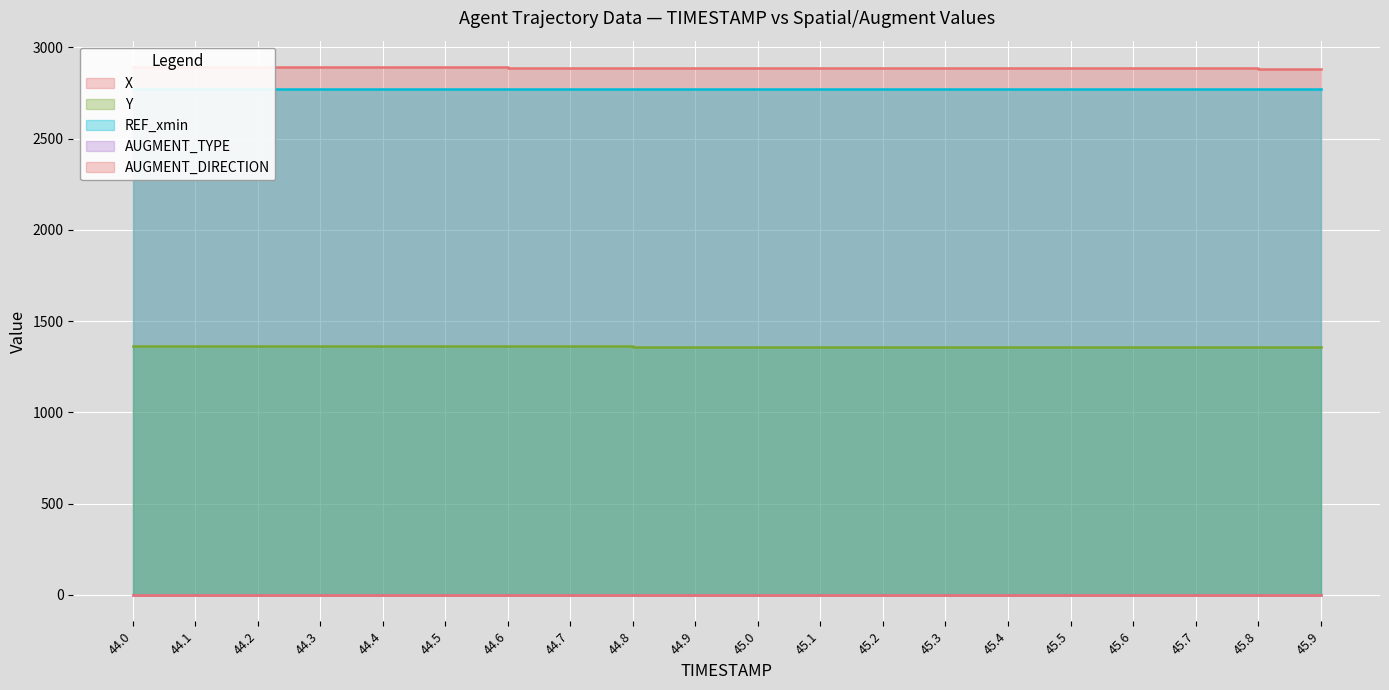

Reading left to right, transcribe all the data shown in this chart.

X: 2892.7	2892.3	2891.8	2891.4	2890.9	2890.5	2890.0	2889.6	2889.2	2888.7	2888.2	2887.8	2887.4	2886.9	2886.5	2886.0	2885.6	2885.1	2884.7	2884.2
Y: 1364.3	1363.9	1363.5	1363.0	1362.6	1362.2	1361.8	1361.4	1361.0	1360.6	1360.2	1359.7	1359.3	1358.9	1358.5	1358.1	1357.7	1357.3	1356.8	1356.4
REF_xmin: 2773.9	2773.9	2773.9	2773.9	2773.9	2773.9	2773.9	2773.9	2773.9	2773.9	2773.9	2773.9	2773.9	2773.9	2773.9	2773.9	2773.9	2773.9	2773.9	2773.9
AUGMENT_TYPE: 1.0	1.0	1.0	1.0	1.0	1.0	1.0	1.0	1.0	1.0	1.0	1.0	1.0	1.0	1.0	1.0	1.0	1.0	1.0	1.0
AUGMENT_DIRECTION: 0.0	0.0	0.0	0.0	0.0	0.0	0.0	0.0	0.0	0.0	0.0	0.0	0.0	0.0	0.0	0.0	0.0	0.0	0.0	0.0